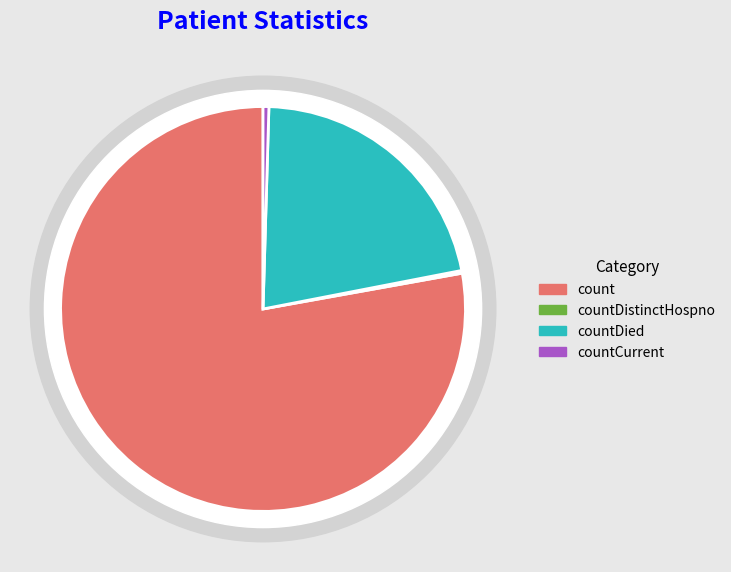

Combined, do countCurrent and countDistinctHospno account for over 50%?

No